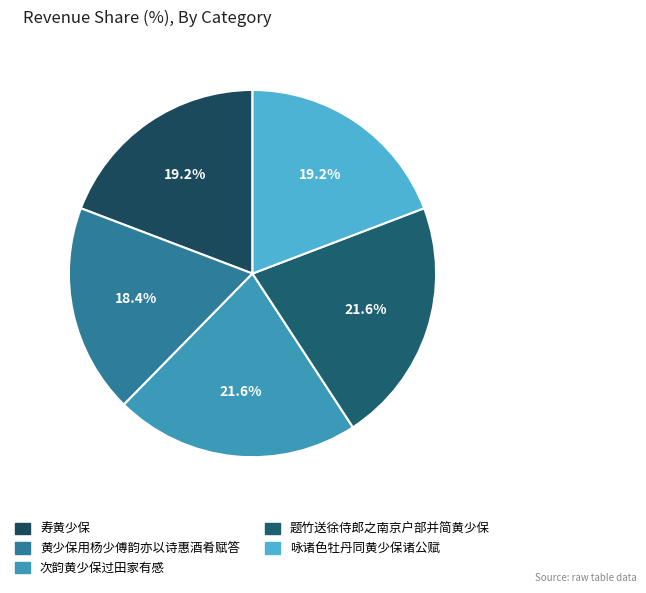

What is the largest slice in the pie chart?

题竹送徐侍郎之南京户部并简黄少保